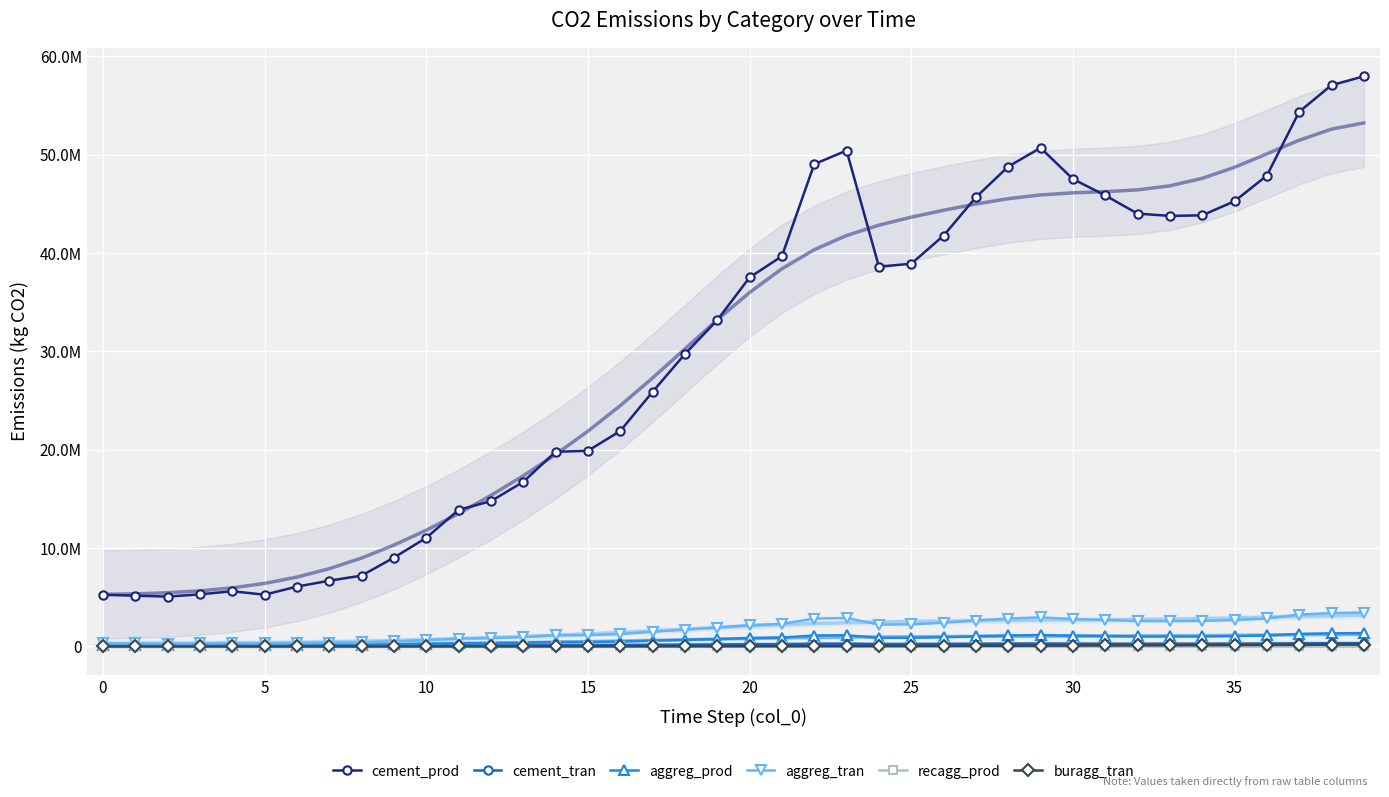

What are all the series names shown in the legend?

cement_prod, cement_tran, aggreg_prod, aggreg_tran, recagg_prod, buragg_tran